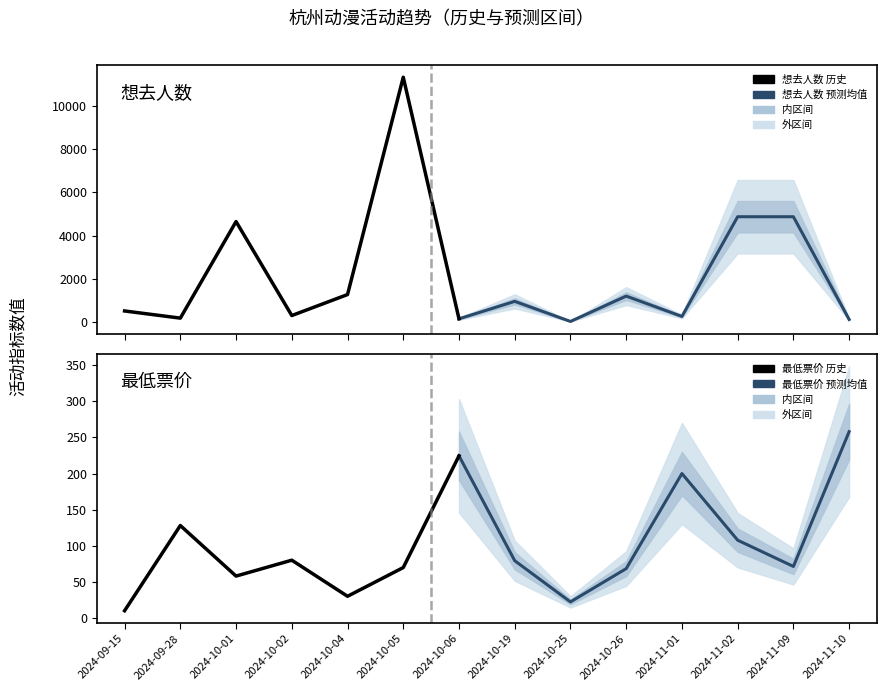

Which has a higher value, 2024-10-06 or 2024-11-10?

2024-10-06